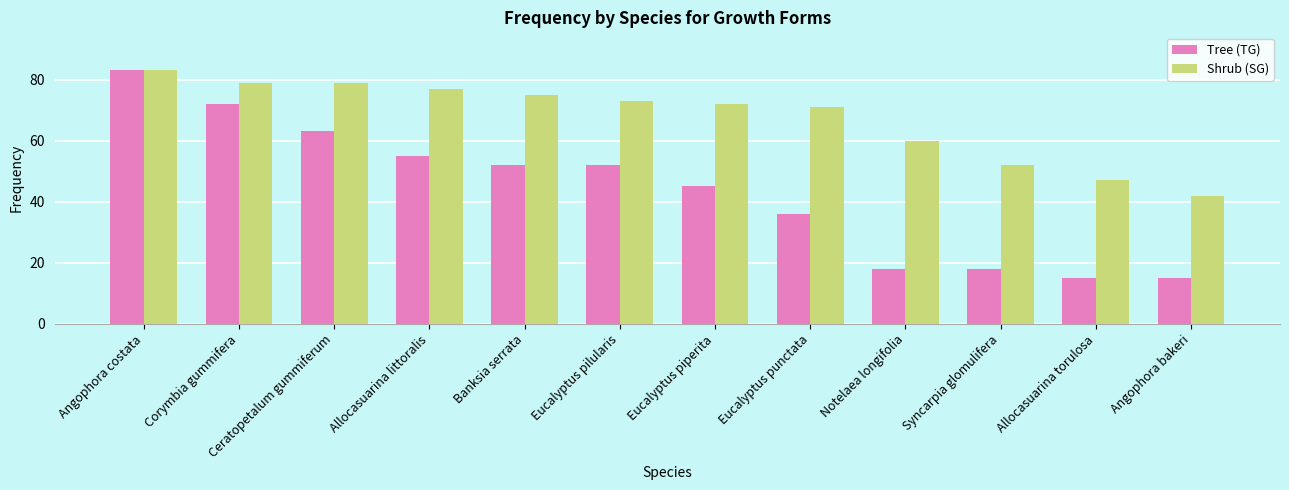

Which series changed the most between Corymbia gummifera and Ceratopetalum gummiferum?

Tree (TG)